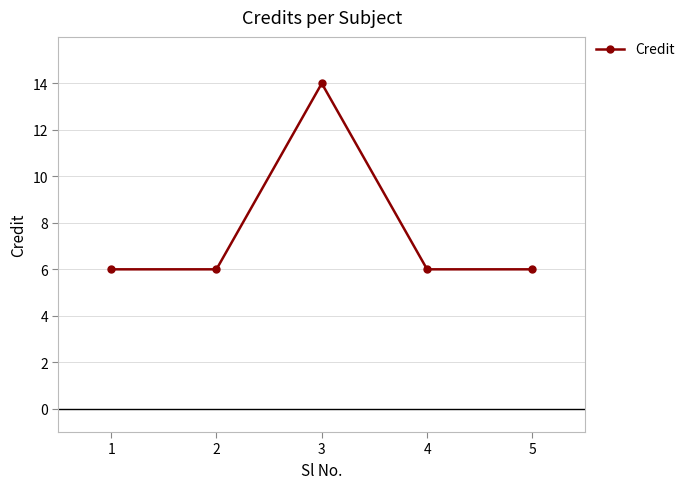

True or false: the data shows 21 at 3.

False